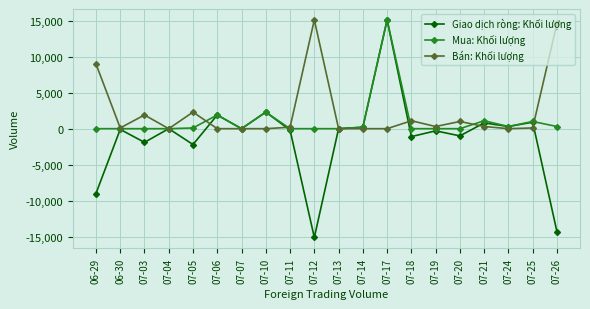

What is the difference between the maximum and minimum values in the Bán: Khối lượng series?

15100